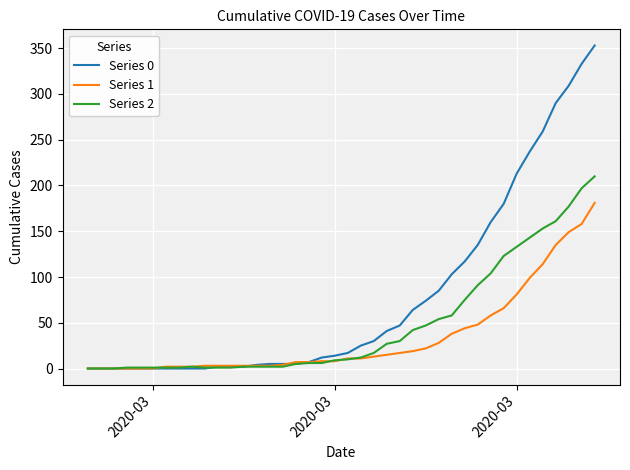

Rank the series by their average value, from lowest to highest.

Series 1, Series 2, Series 0